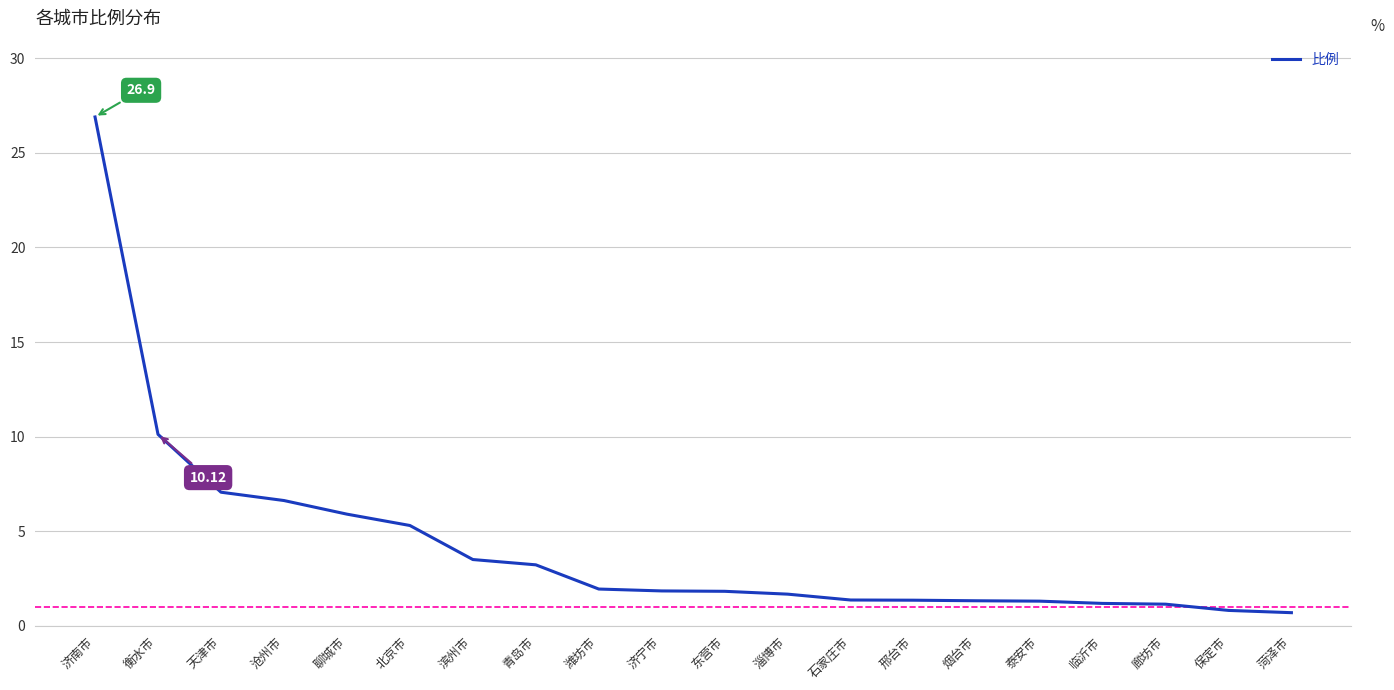

At which category does the chart reach its peak across all series?

济南市